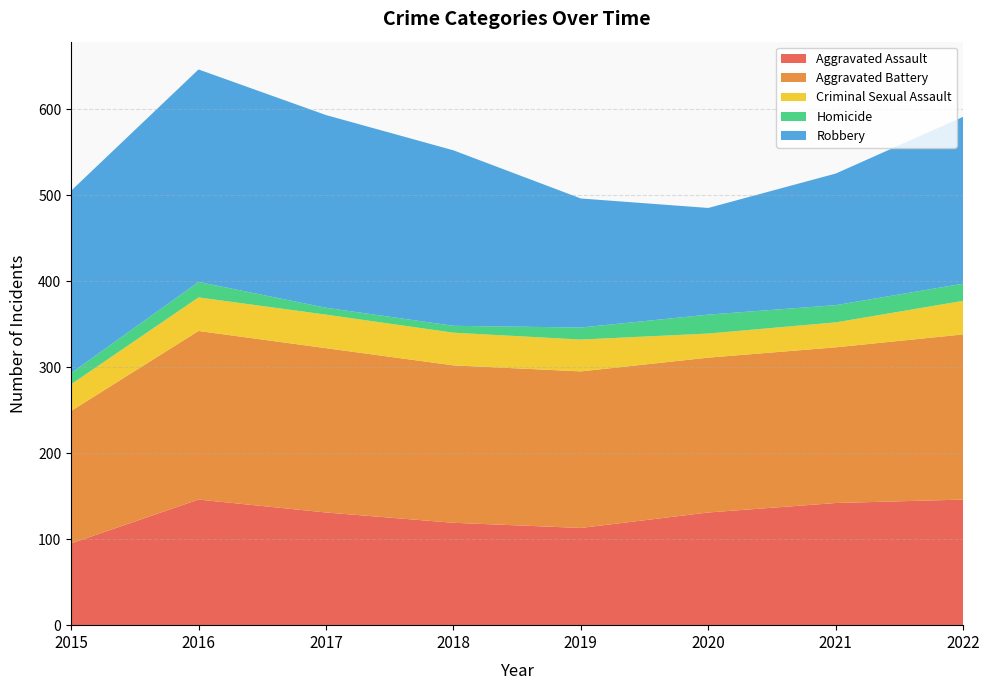

Reading left to right, transcribe all the data shown in this chart.

Aggravated Assault: 2015=95	2016=146	2017=131	2018=119	2019=113	2020=131	2021=142	2022=146
Aggravated Battery: 2015=154	2016=196	2017=191	2018=183	2019=182	2020=180	2021=181	2022=192
Criminal Sexual Assault: 2015=31	2016=39	2017=39	2018=38	2019=37	2020=28	2021=29	2022=39
Homicide: 2015=13	2016=18	2017=8	2018=8	2019=14	2020=22	2021=20	2022=20
Robbery: 2015=212	2016=247	2017=224	2018=204	2019=150	2020=124	2021=153	2022=194